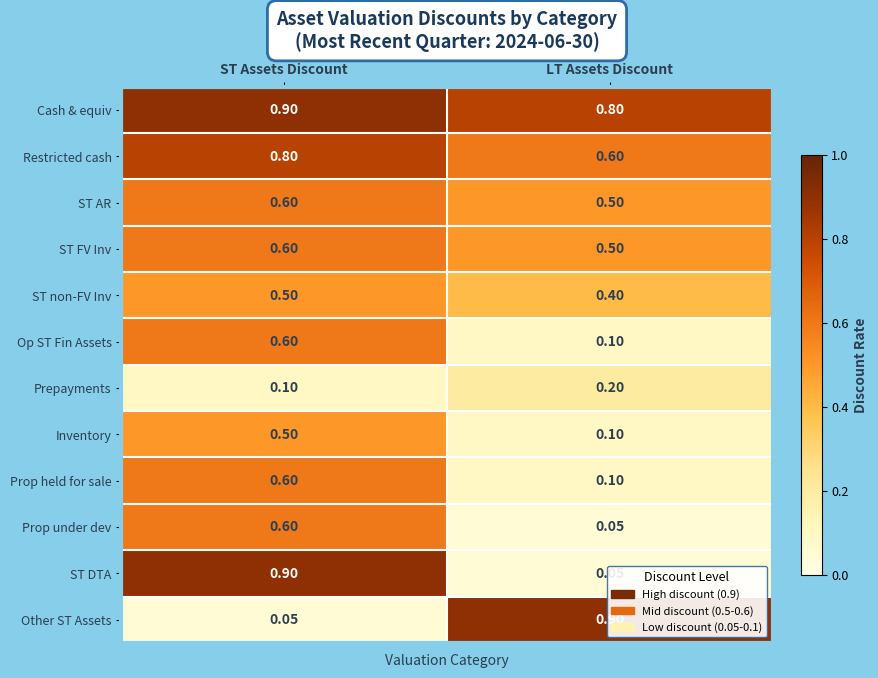

How many distinct data groups are displayed?

12